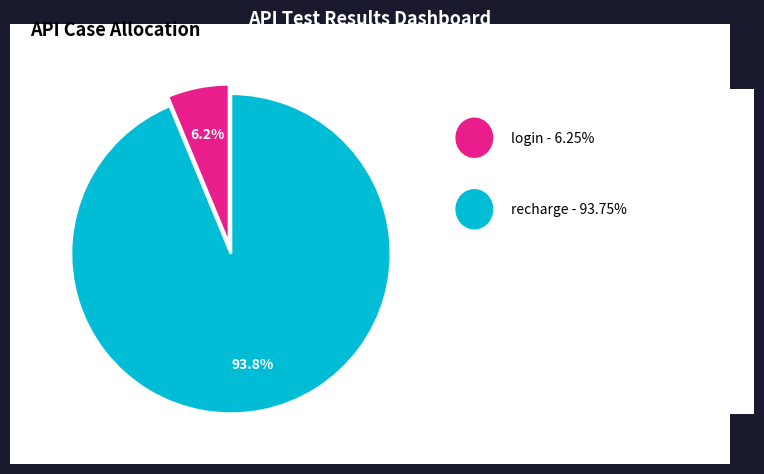

Is there a majority slice in this chart?

Yes